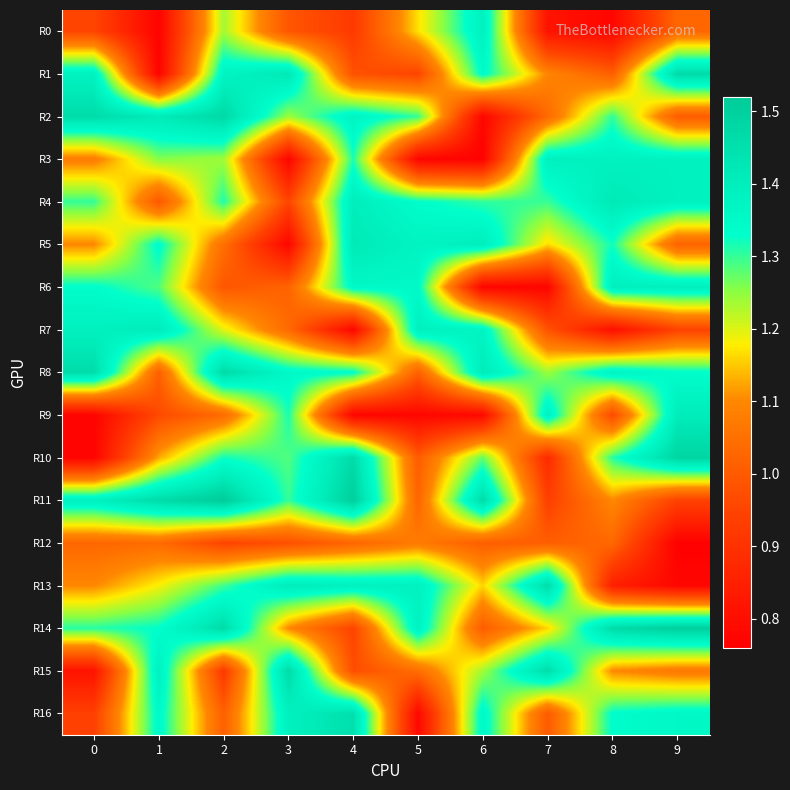

What is the difference between the highest and lowest values at 6?

0.7